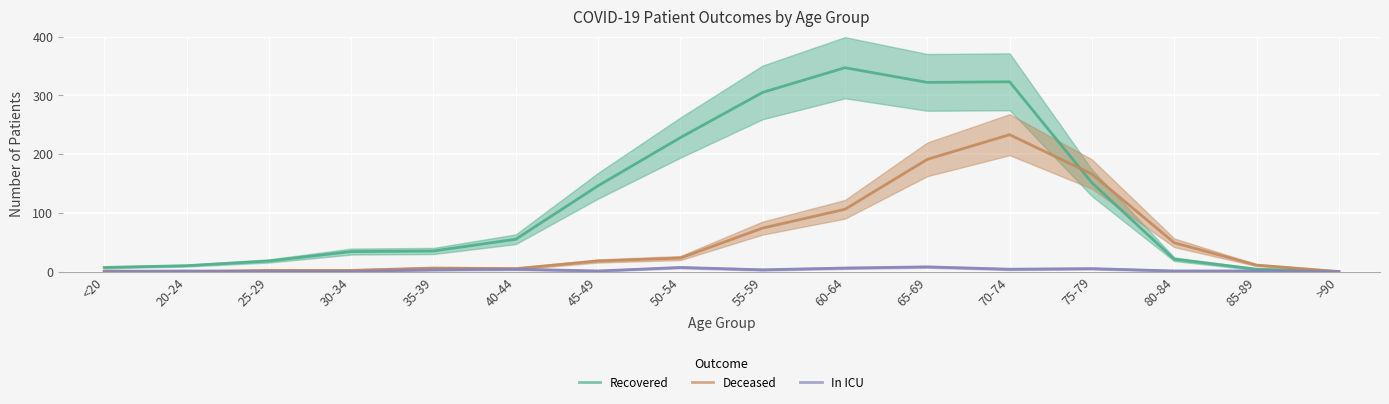

Where is Deceased nearest to the value 116?

60-64